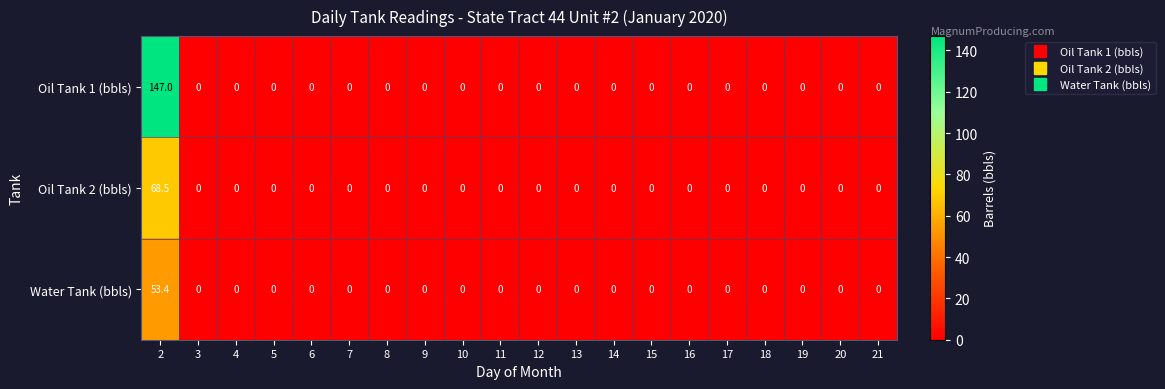

True or false: Oil Tank 2 (bbls) has a value of 0.0 at 15.

True